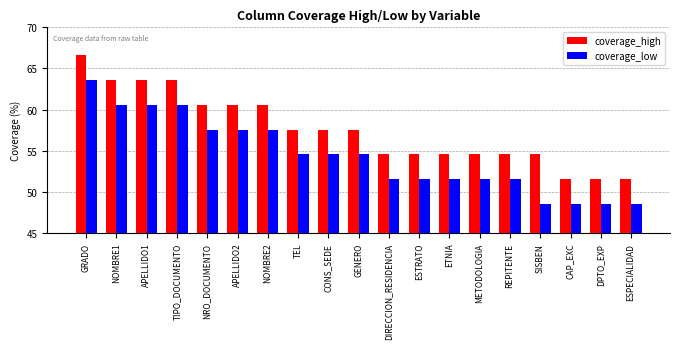

What is the label of the 6th bar from the right?

METODOLOGIA